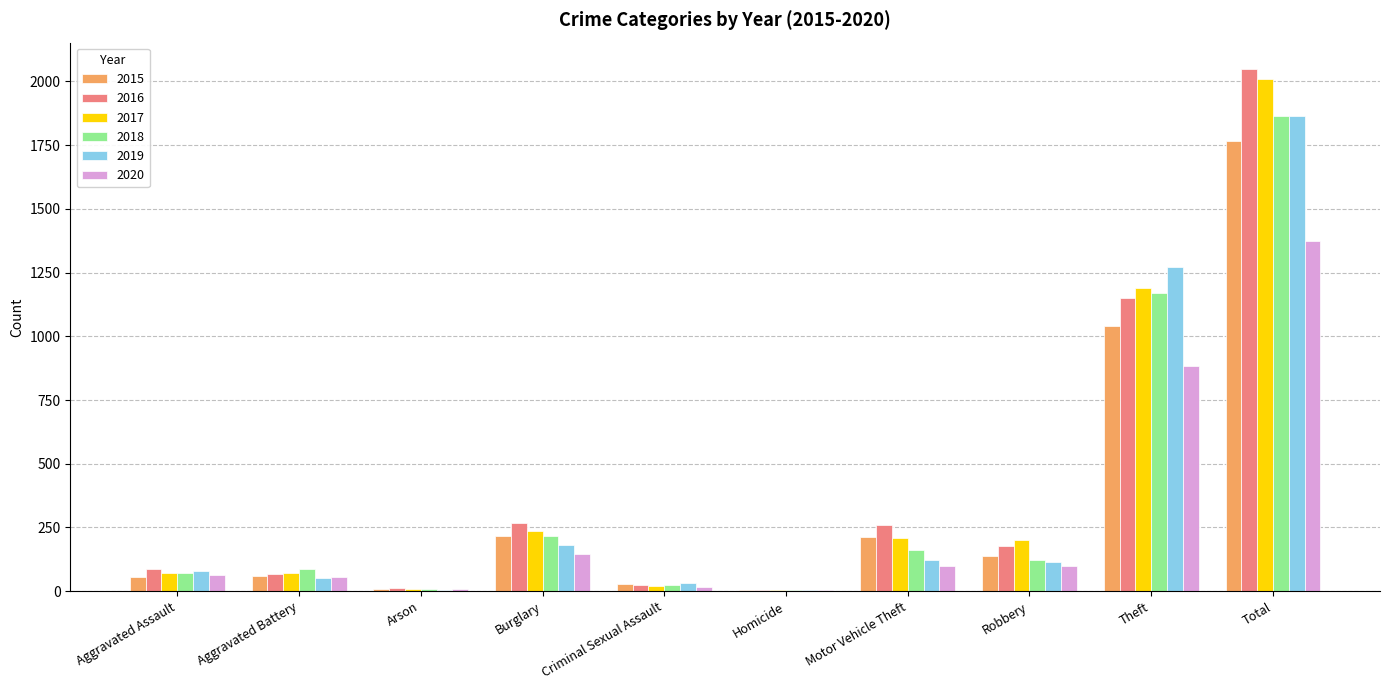

What is the greatest value displayed?

2050